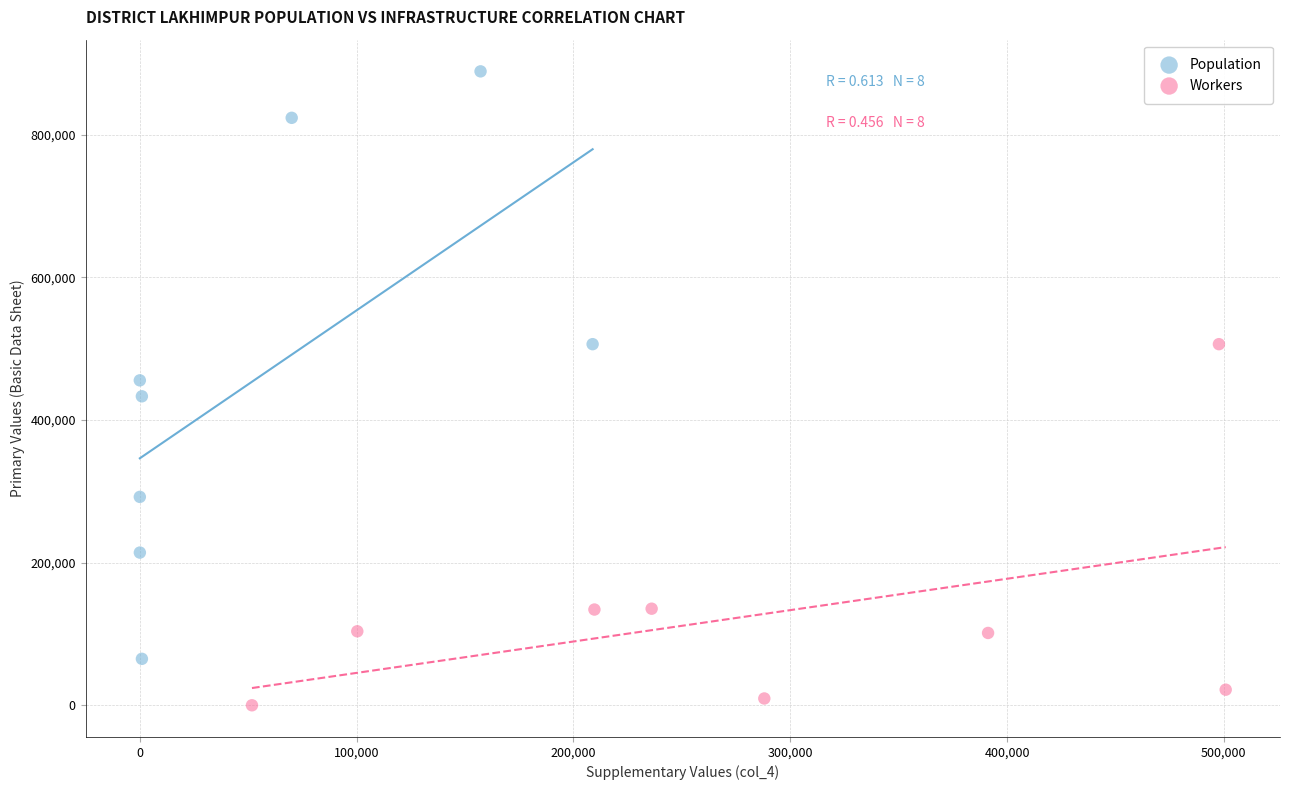

Which series contains the highest Y value?

Population